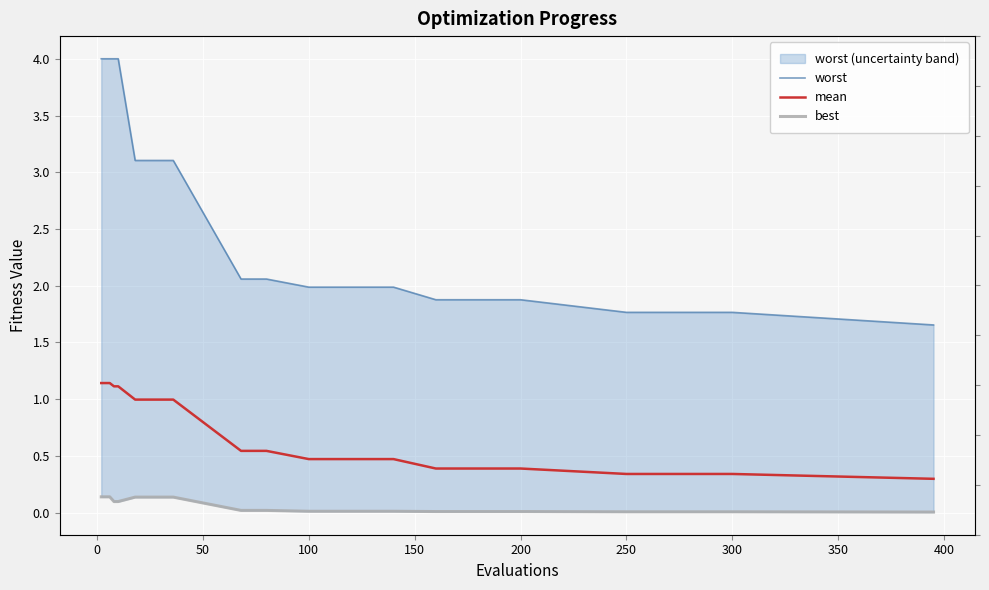

How many lines are shown in the chart?

3